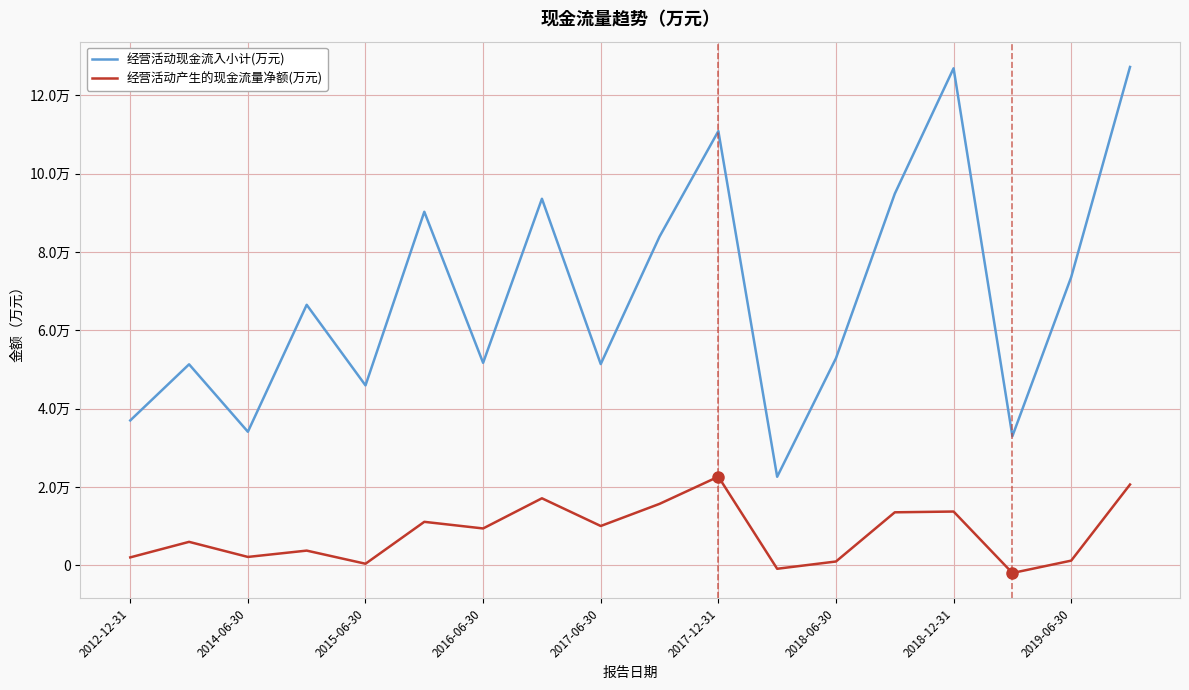

Does the chart have visible grid lines?

Yes